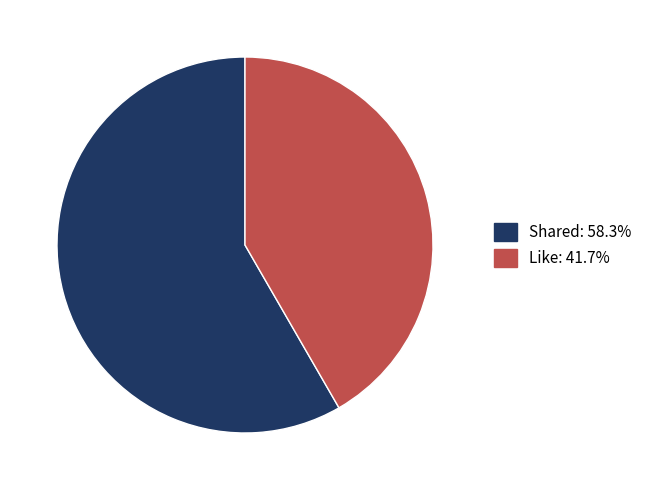

Is there a majority slice in this chart?

Yes